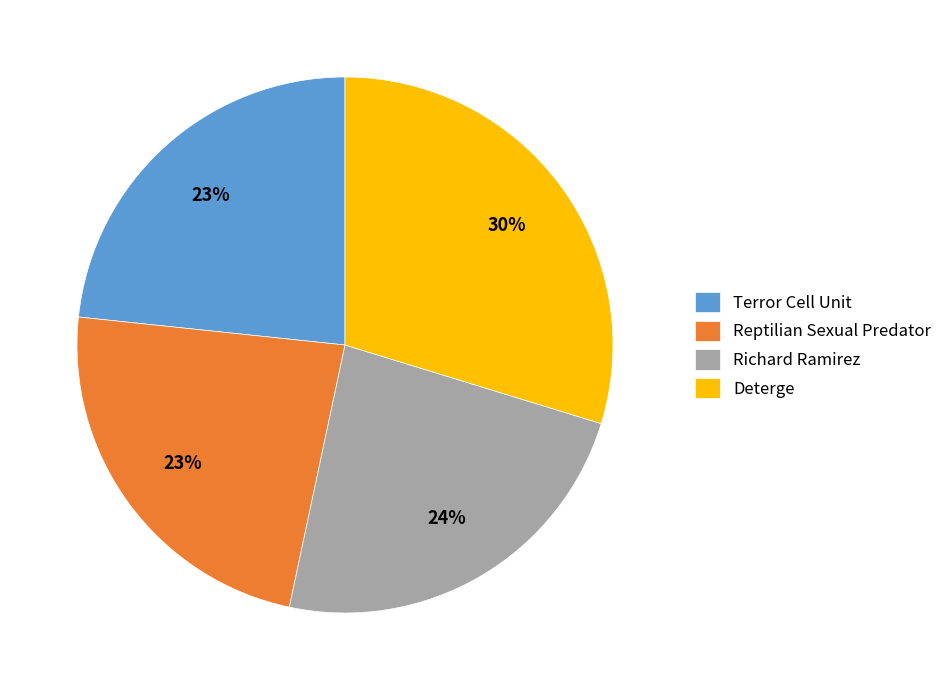

To the nearest percent, what is the average slice percentage?

25%